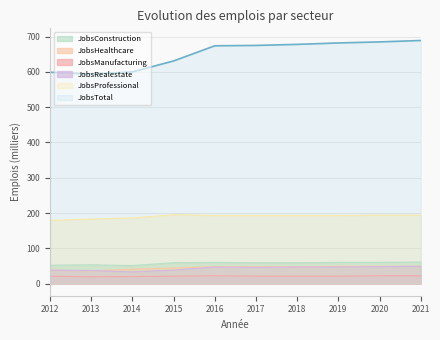

What is the difference between the maximum and minimum values in the JobsManufacturing series?

3